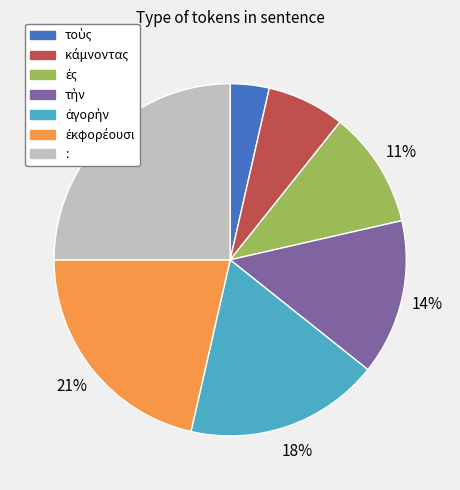

To the nearest percent, what is the average slice percentage?

14%